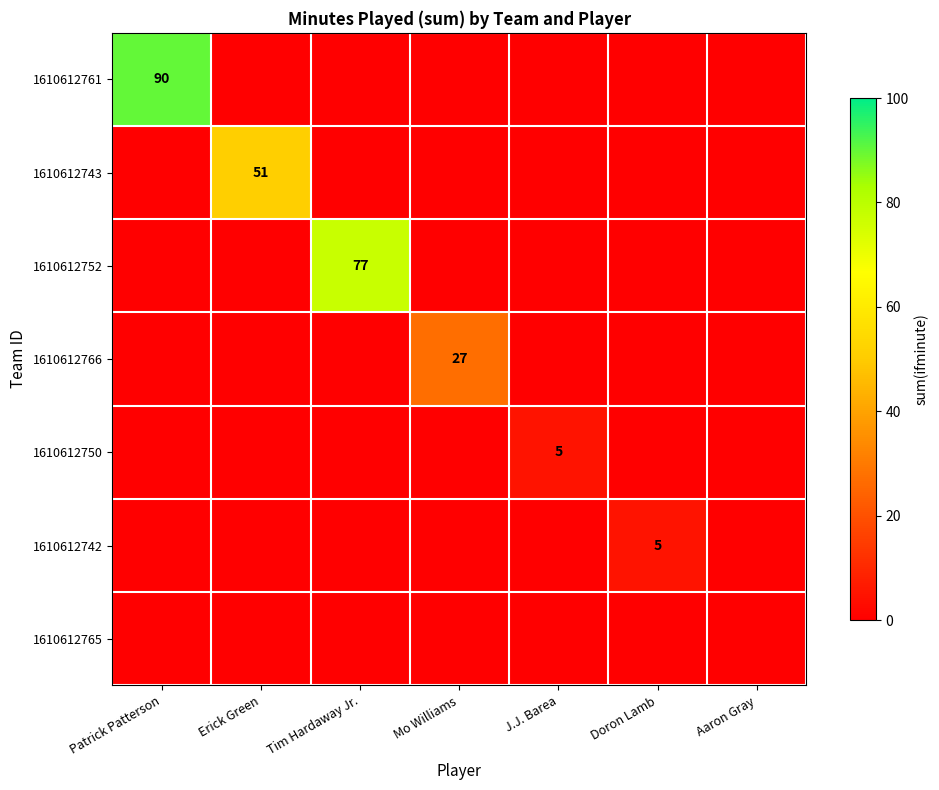

What is the difference between the highest and lowest values at Erick Green?

51